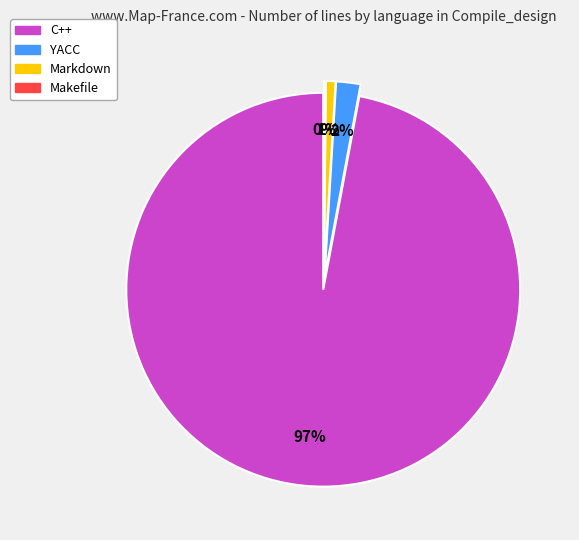

Combined, do C++ and Markdown account for over 50%?

Yes